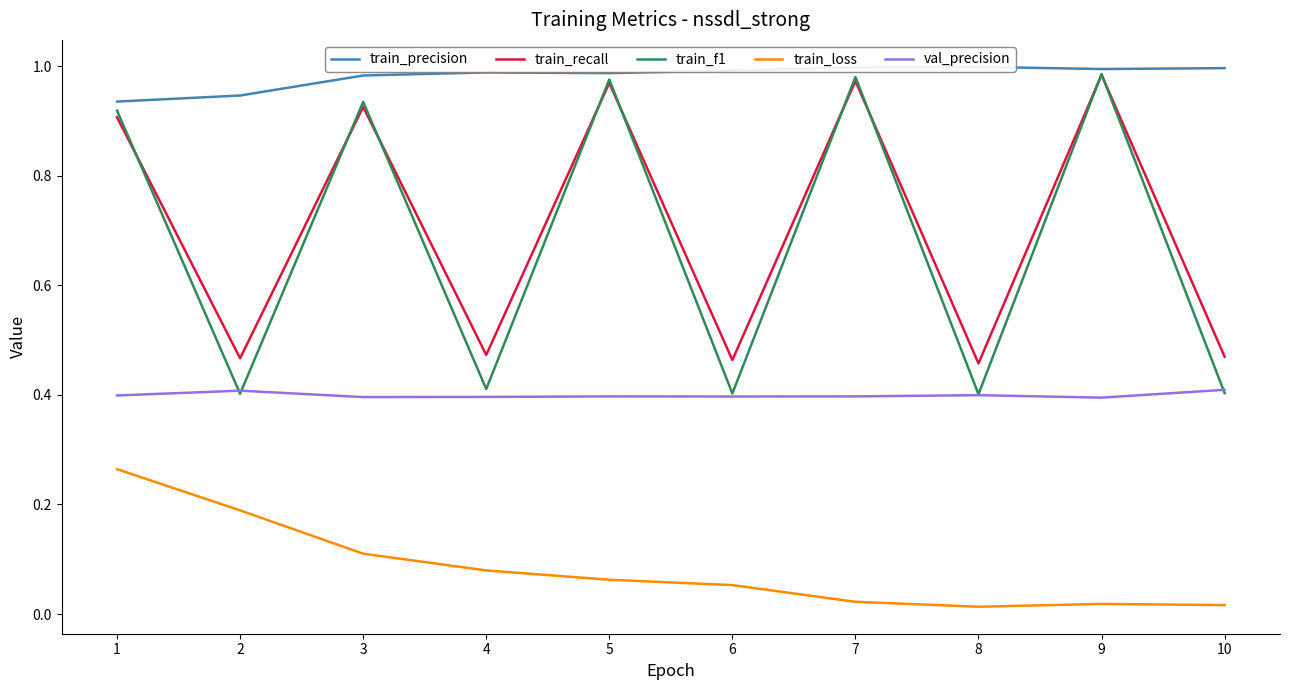

What is the approximate value of train_precision at 8?

1.0